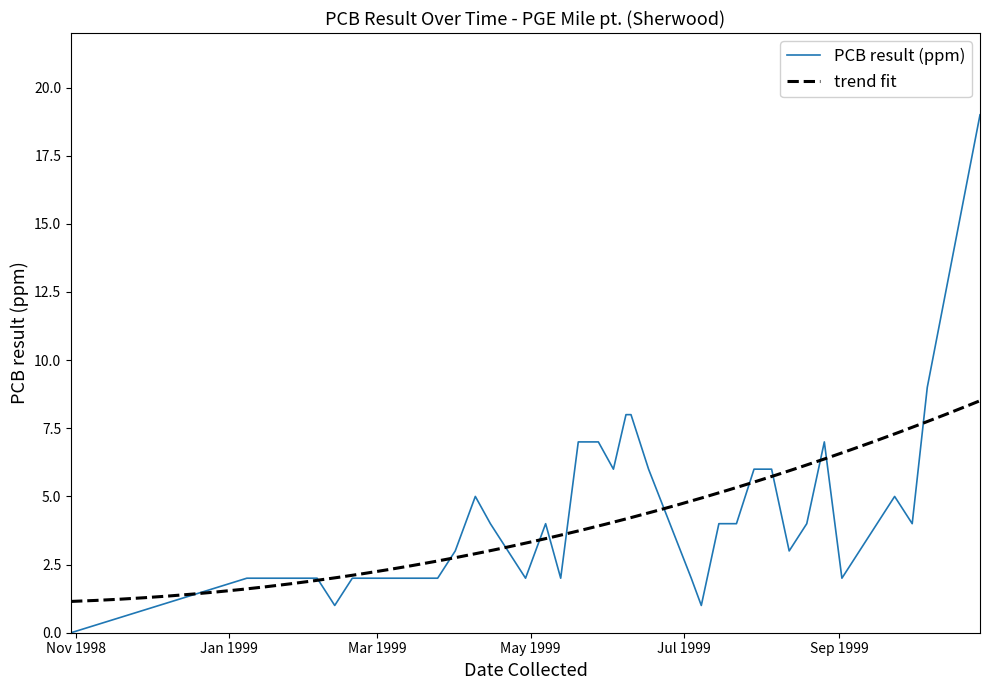

What is the sum of the values at 1999-03-25 and 1999-07-29?

8